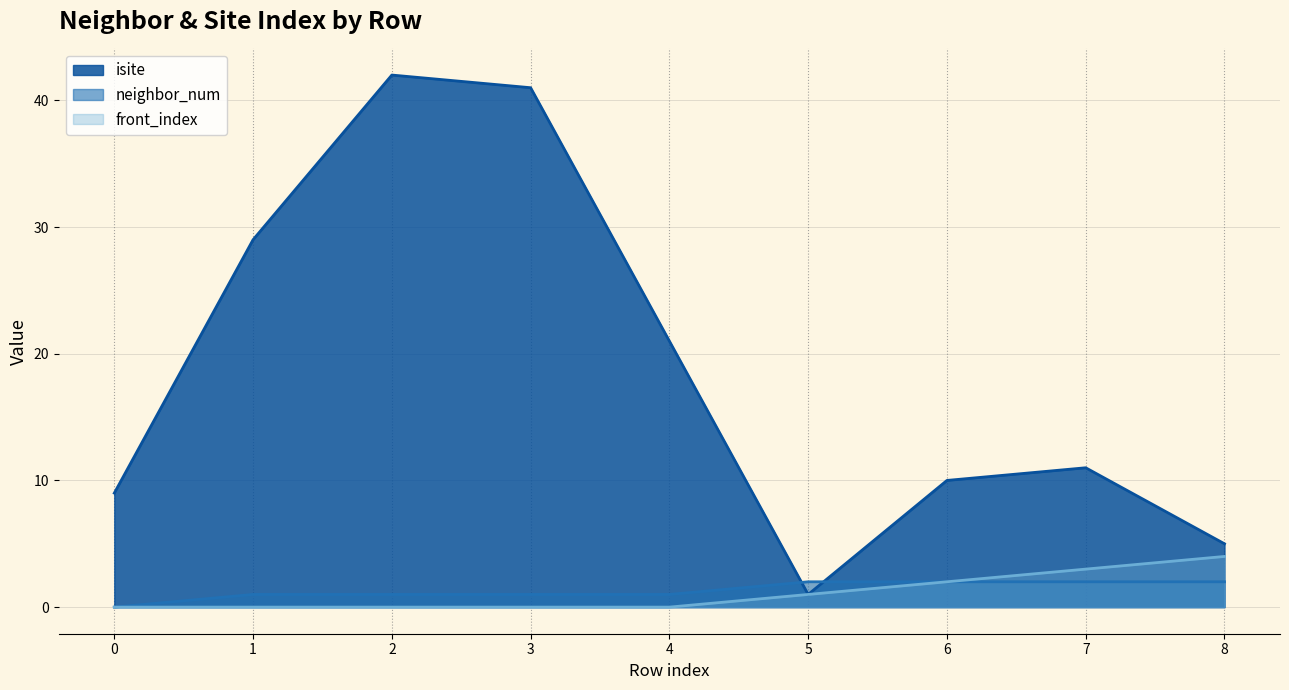

Which has a higher value, 0 or 3?

3